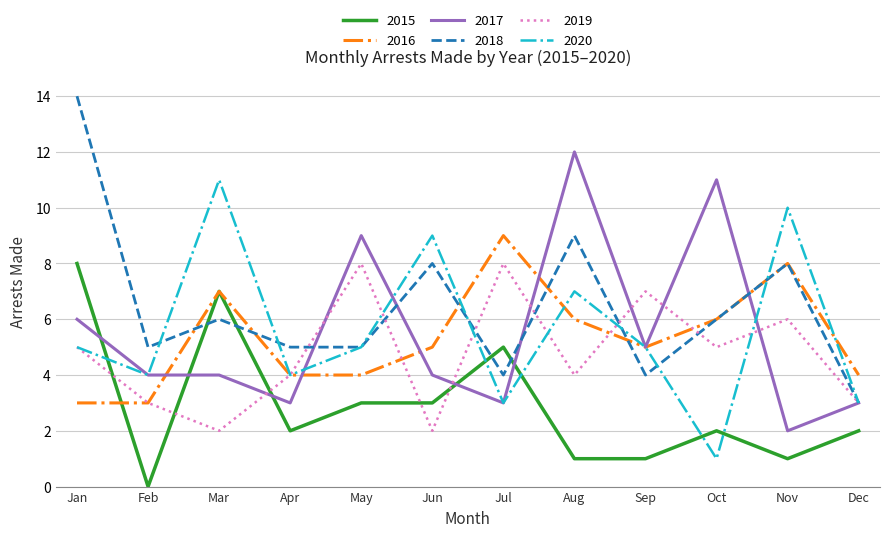

True or false: 2017 has a value of 4 at Feb.

True